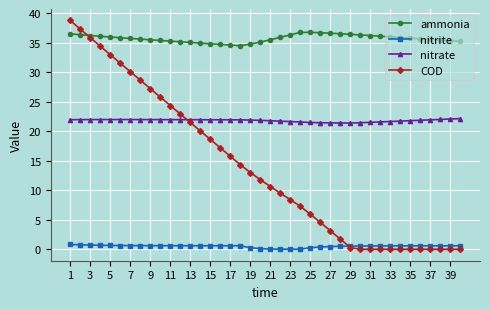

True or false: nitrite and ammonia cross at least once.

False